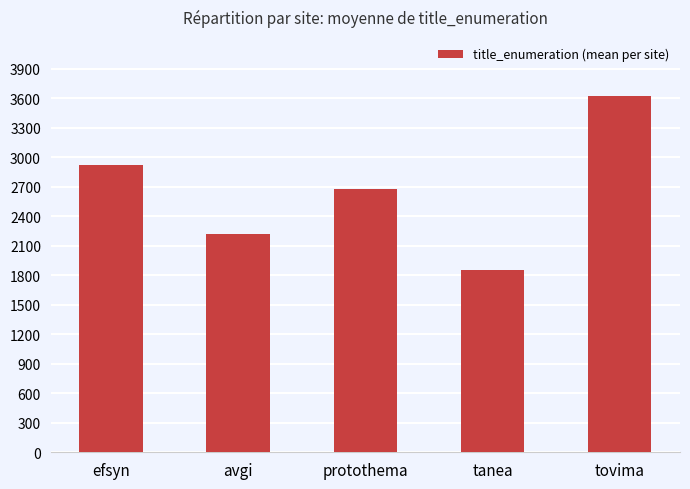

List the labels in order of value, largest first.

tovima, efsyn, protothema, avgi, tanea